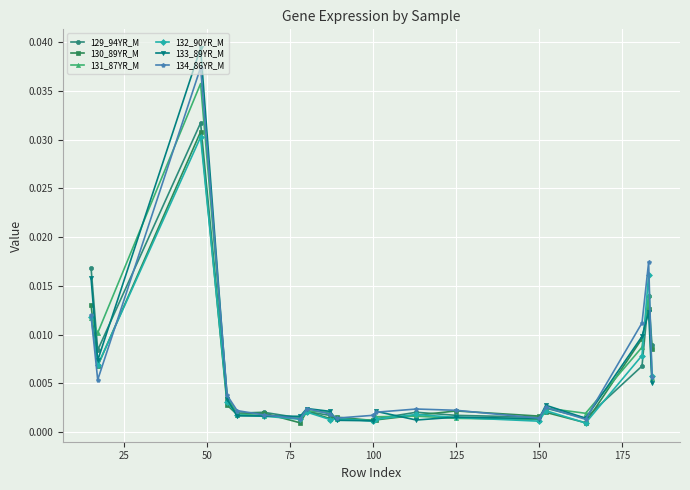

True or false: 131_87YR_M has more than 0 interior local peaks.

True